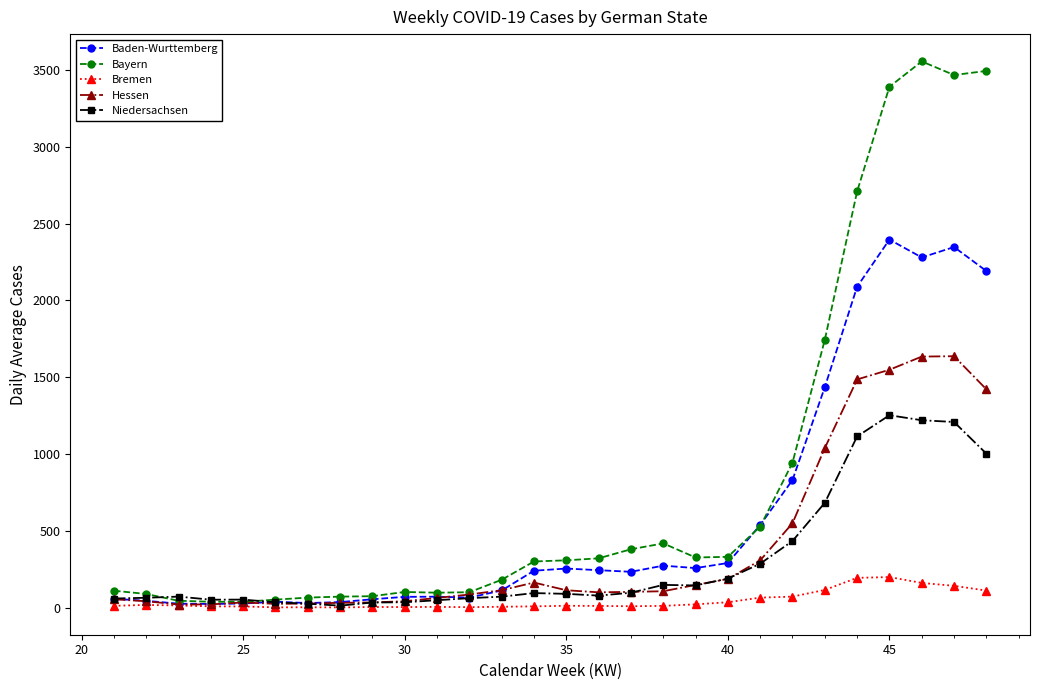

Does the chart have visible grid lines?

No